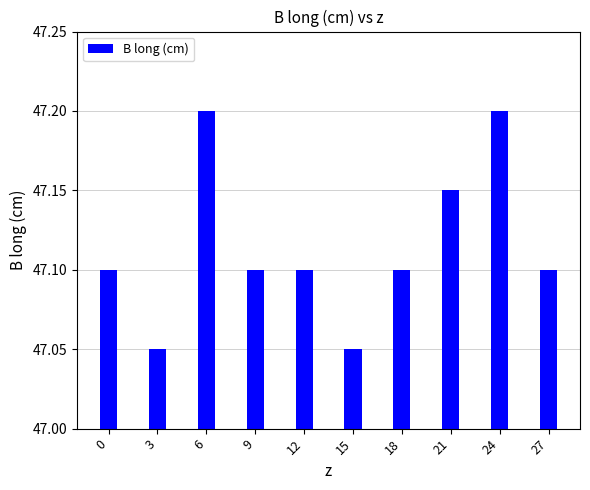

How many bars are there in total?

10